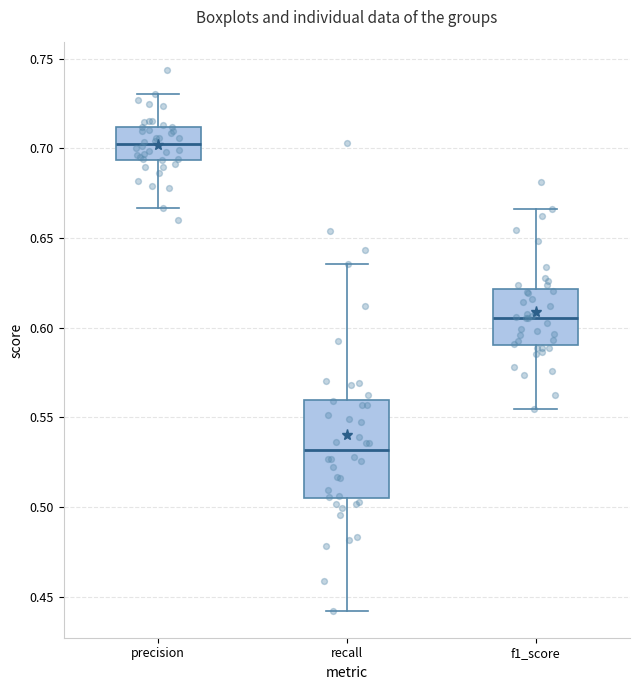

Which box's median line is the highest?

precision